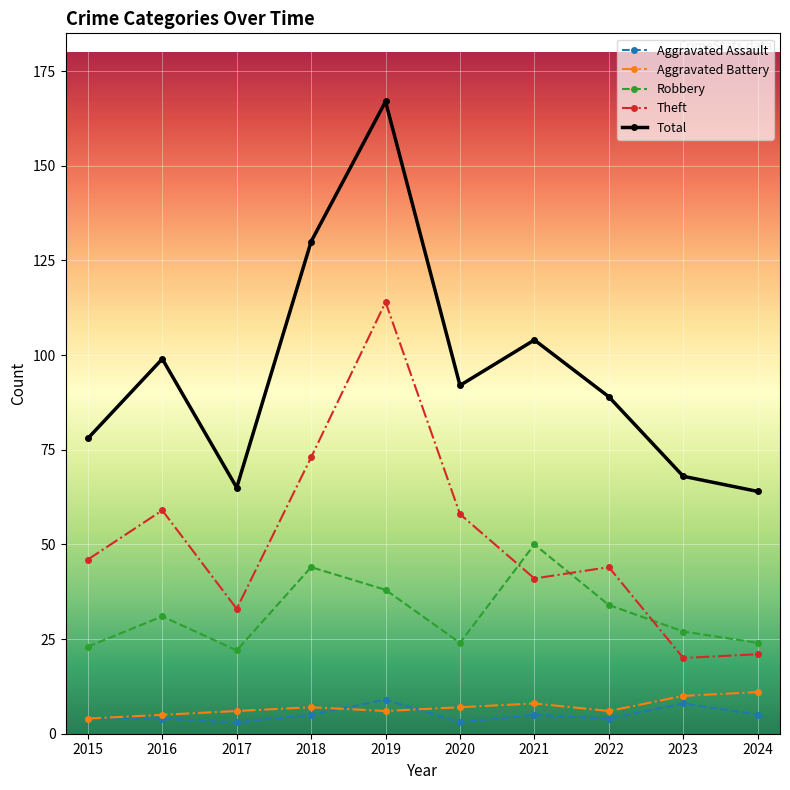

Which series has the largest total across all categories?

Total